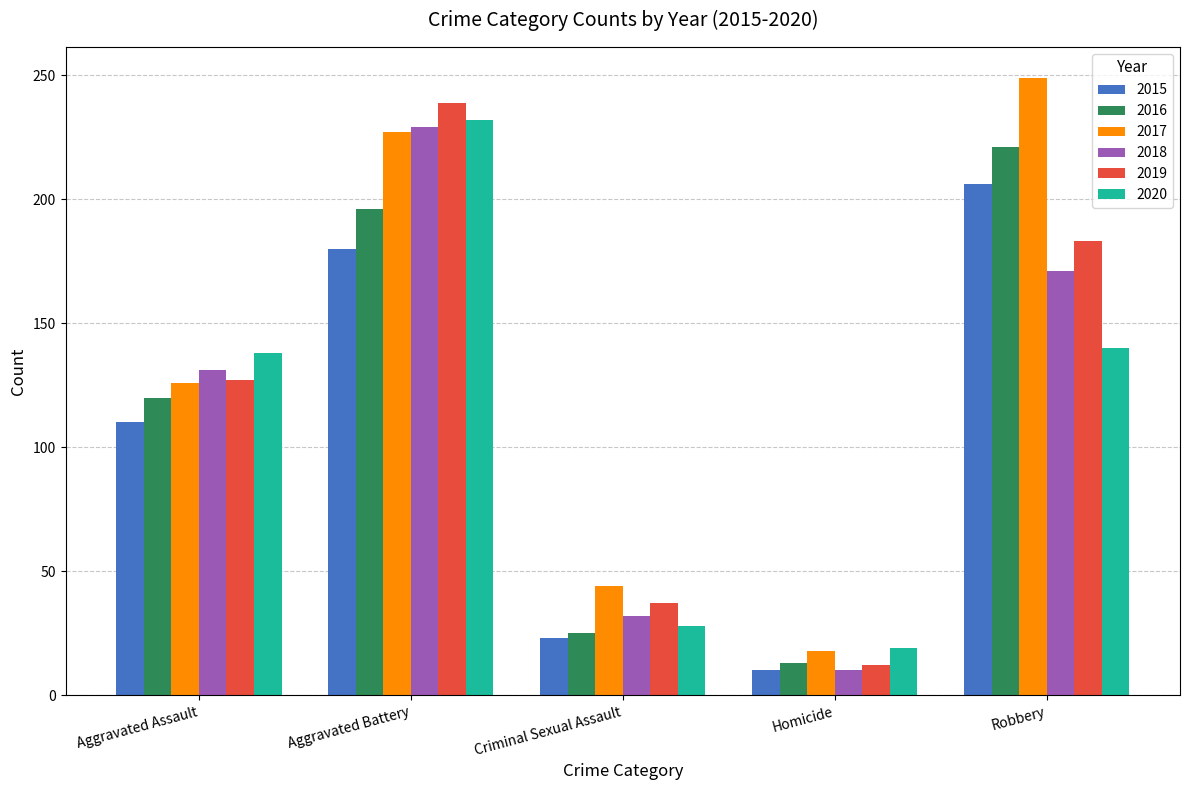

List the labels in order of 2018 value, smallest first.

Homicide, Criminal Sexual Assault, Aggravated Assault, Robbery, Aggravated Battery